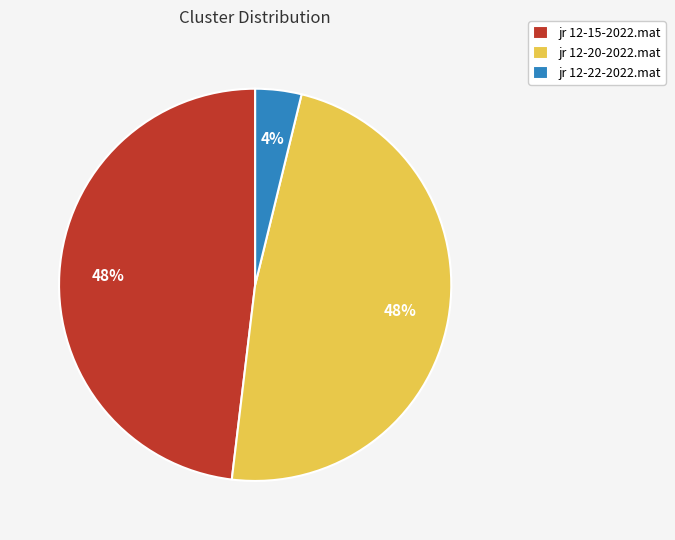

Does any single category account for the majority?

No